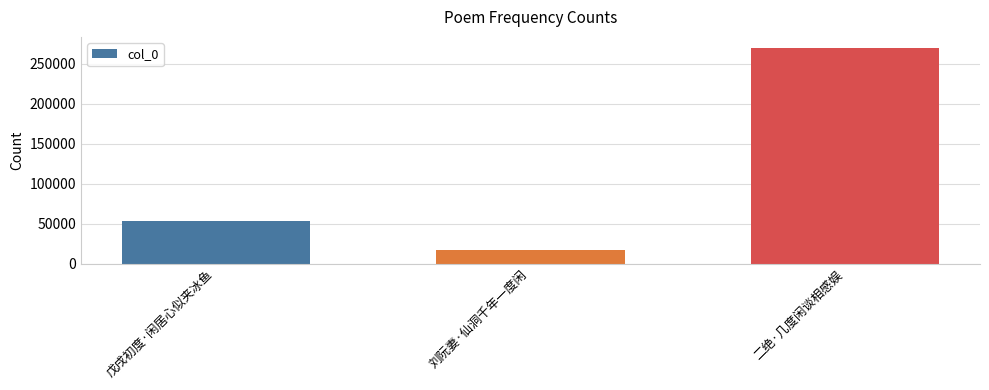

List the labels in order of value, smallest first.

刘阮妻·仙洞千年一度闲, 戊戌初度·闲居心似夹冰鱼, 二绝·几度闲谈相感娱